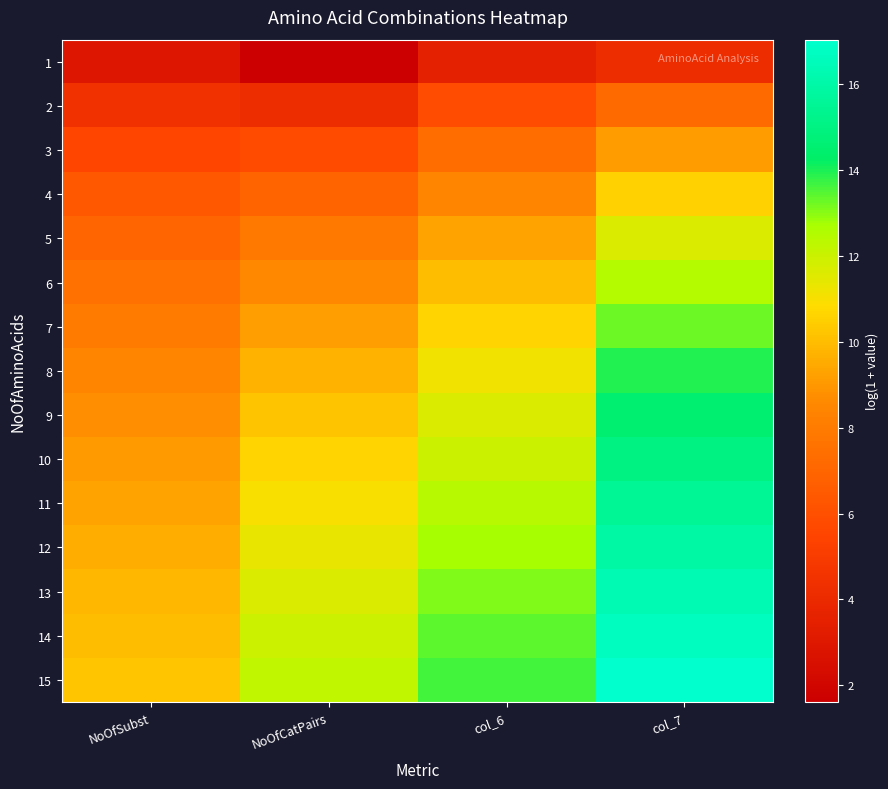

Reading left to right, what are all the values shown in this chart?

1: NoOfSubst=2.9	NoOfCatPairs=1.6	col_6=3.5	col_7=4.2
2: NoOfSubst=4.5	NoOfCatPairs=4.2	col_6=5.8	col_7=7.2
3: NoOfSubst=5.6	NoOfCatPairs=5.8	col_6=7.4	col_7=9.1
4: NoOfSubst=6.4	NoOfCatPairs=6.9	col_6=8.5	col_7=10.5
5: NoOfSubst=7.0	NoOfCatPairs=7.8	col_6=9.3	col_7=11.6
6: NoOfSubst=7.5	NoOfCatPairs=8.6	col_6=10.0	col_7=12.5
7: NoOfSubst=8.0	NoOfCatPairs=9.2	col_6=10.6	col_7=13.3
8: NoOfSubst=8.4	NoOfCatPairs=9.7	col_6=11.2	col_7=13.9
9: NoOfSubst=8.7	NoOfCatPairs=10.2	col_6=11.6	col_7=14.5
10: NoOfSubst=9.0	NoOfCatPairs=10.6	col_6=12.0	col_7=15.0
11: NoOfSubst=9.3	NoOfCatPairs=11.0	col_6=12.4	col_7=15.5
12: NoOfSubst=9.6	NoOfCatPairs=11.3	col_6=12.8	col_7=15.9
13: NoOfSubst=9.8	NoOfCatPairs=11.6	col_6=13.1	col_7=16.3
14: NoOfSubst=10.0	NoOfCatPairs=11.9	col_6=13.4	col_7=16.7
15: NoOfSubst=10.2	NoOfCatPairs=12.2	col_6=13.6	col_7=17.0